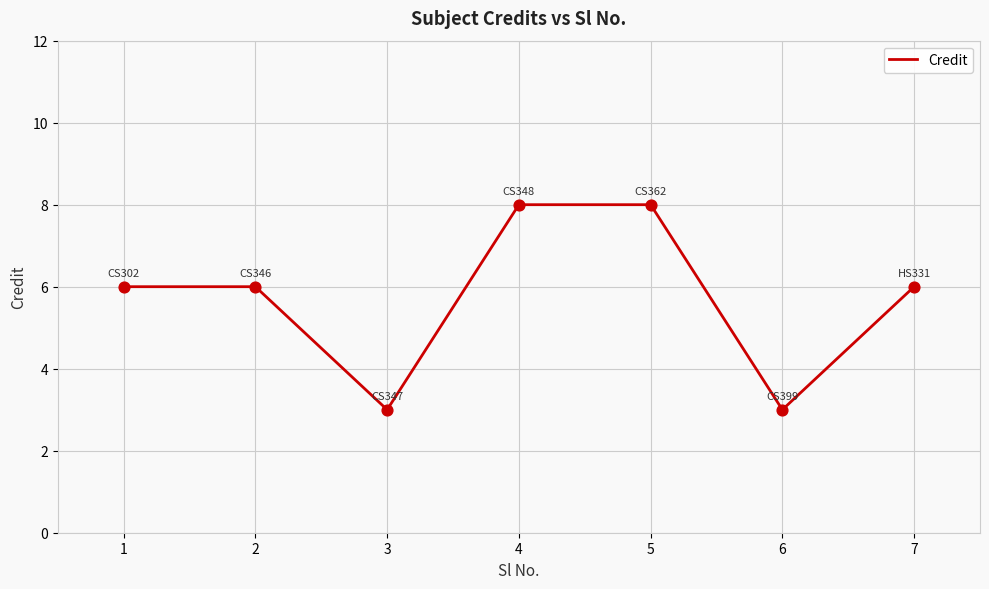

Which has a higher value, 1 or 3?

1